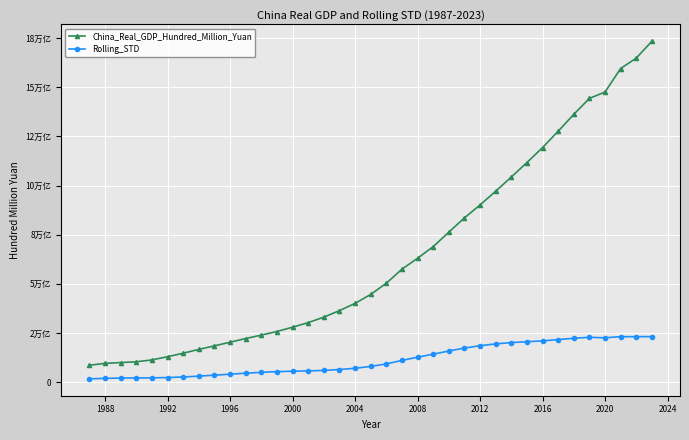

Is this an area chart (filled region under the line)?

No